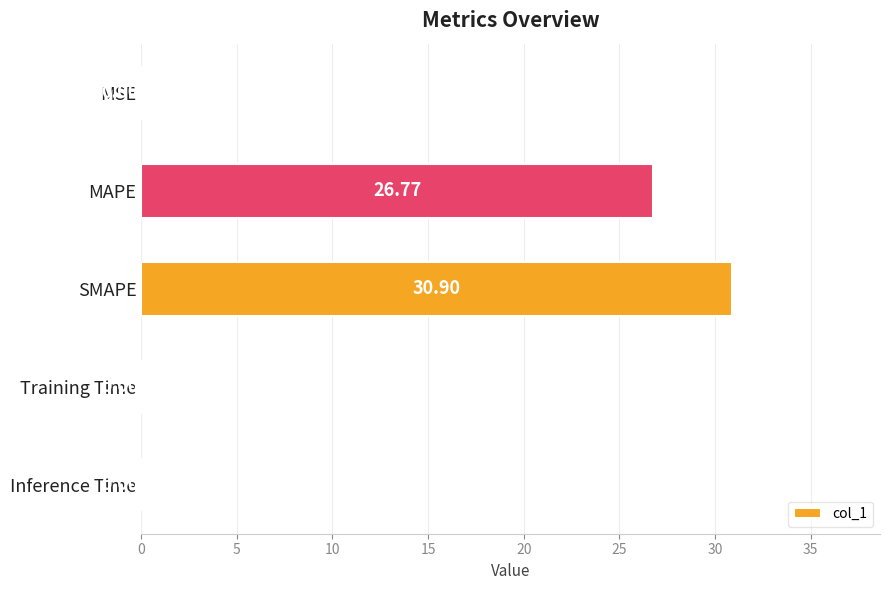

What is the sum of all values?

57.7